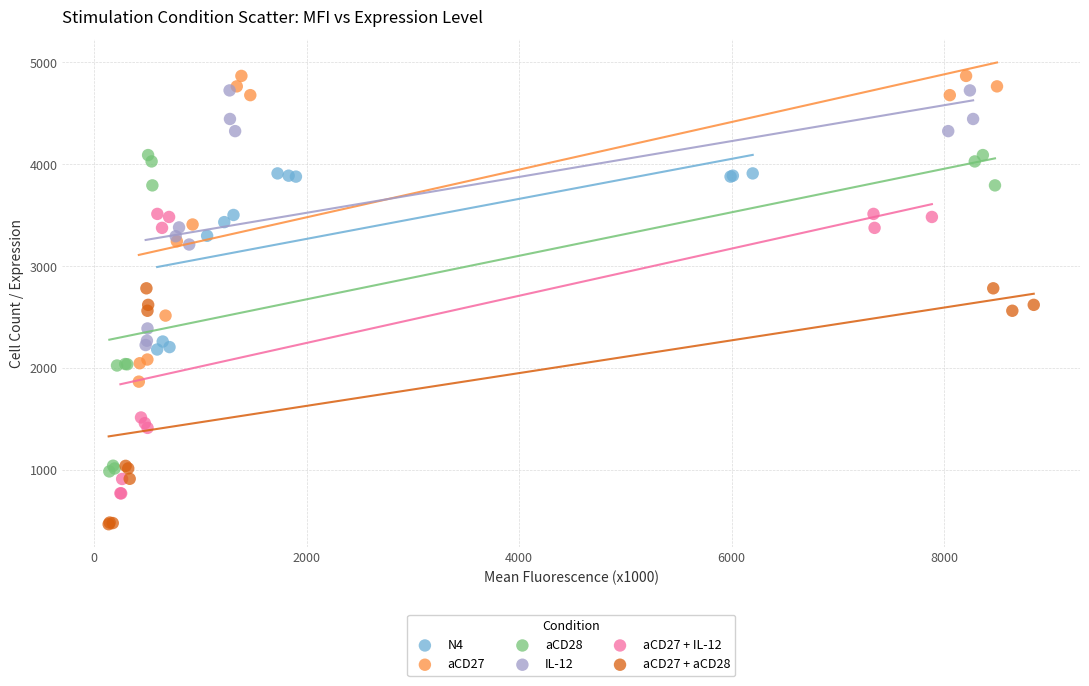

Which series contains the lowest Y value?

aCD27 + aCD28